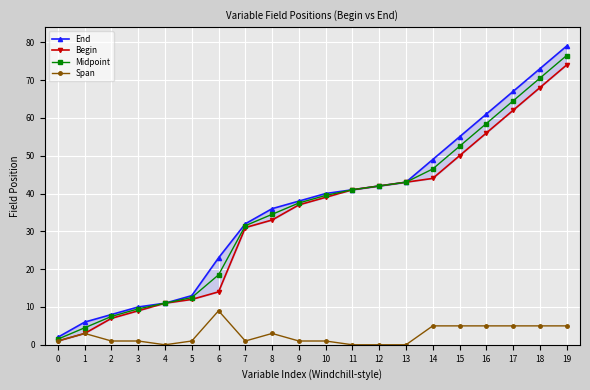

Reading right to left, transcribe all the data shown in this chart.

End: 19=79.0	18=73.0	17=67.0	16=61.0	15=55.0	14=49.0	13=43.0	12=42.0	11=41.0	10=40.0	9=38.0	8=36.0	7=32.0	6=23.0	5=13.0	4=11.0	3=10.0	2=8.0	1=6.0	0=2.0
Begin: 19=74.0	18=68.0	17=62.0	16=56.0	15=50.0	14=44.0	13=43.0	12=42.0	11=41.0	10=39.0	9=37.0	8=33.0	7=31.0	6=14.0	5=12.0	4=11.0	3=9.0	2=7.0	1=3.0	0=1.0
Midpoint: 19=76.5	18=70.5	17=64.5	16=58.5	15=52.5	14=46.5	13=43.0	12=42.0	11=41.0	10=39.5	9=37.5	8=34.5	7=31.5	6=18.5	5=12.5	4=11.0	3=9.5	2=7.5	1=4.5	0=1.5
Span: 19=5.0	18=5.0	17=5.0	16=5.0	15=5.0	14=5.0	13=0.0	12=0.0	11=0.0	10=1.0	9=1.0	8=3.0	7=1.0	6=9.0	5=1.0	4=0.0	3=1.0	2=1.0	1=3.0	0=1.0